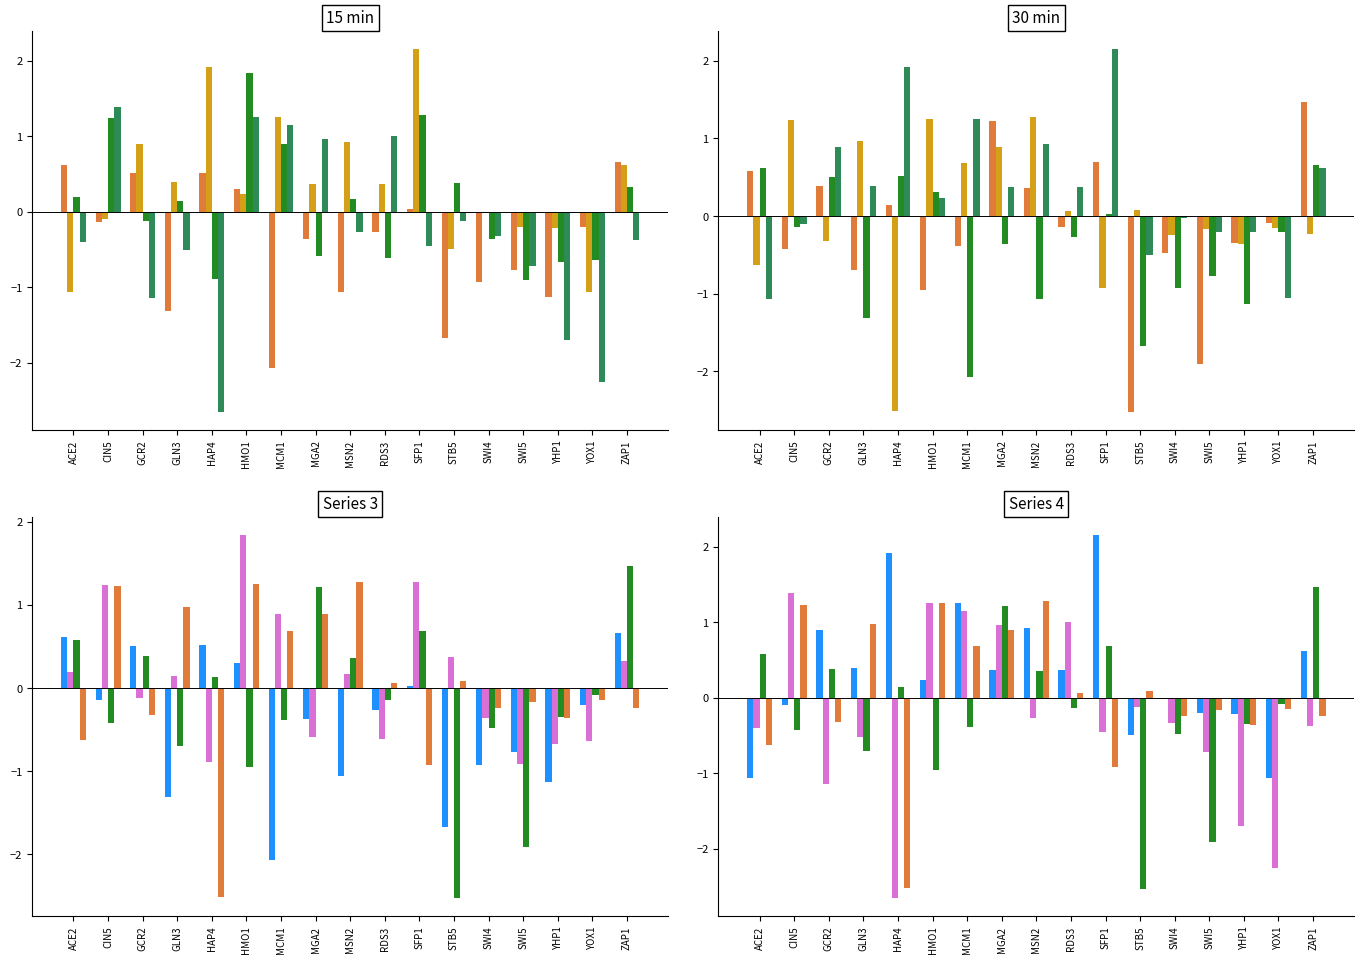

How many positive values does the 15_r4 series have?

5